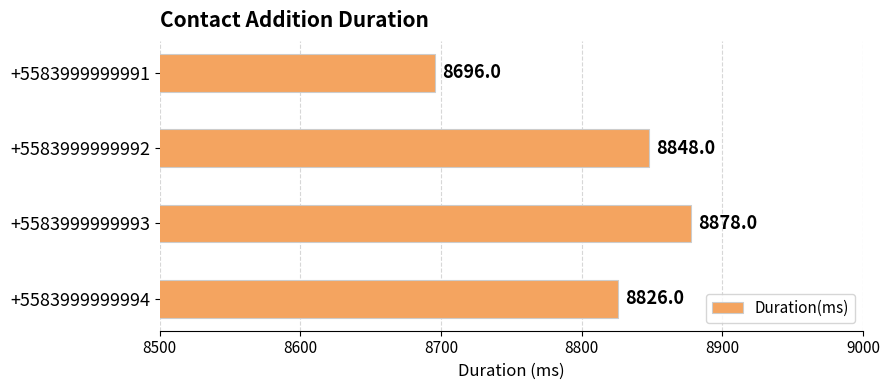

Is it true that the value at +5583999999994 is 5189?

False